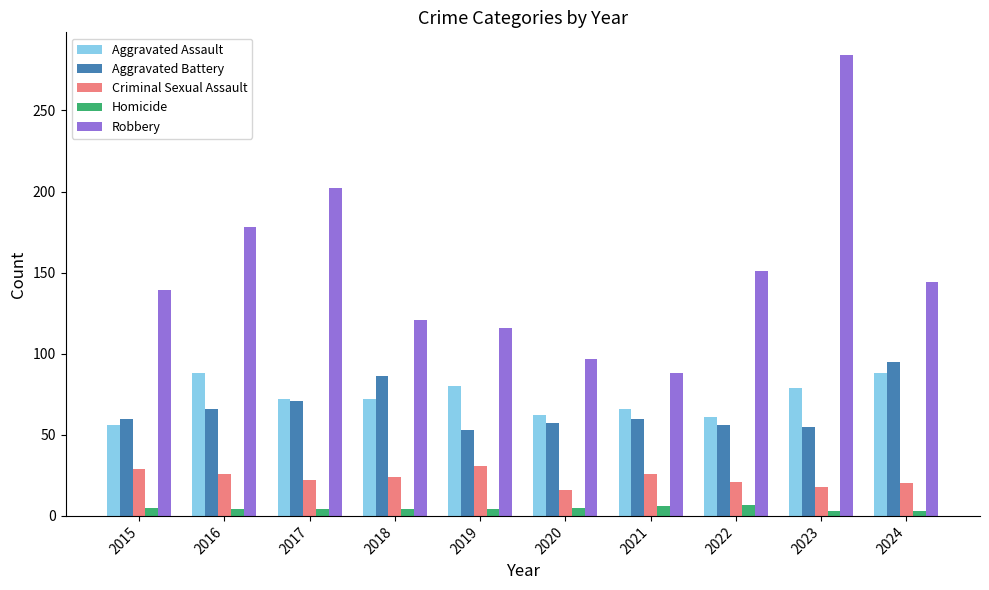

What value does the Aggravated Assault series have at 2022, to the nearest 5?

60